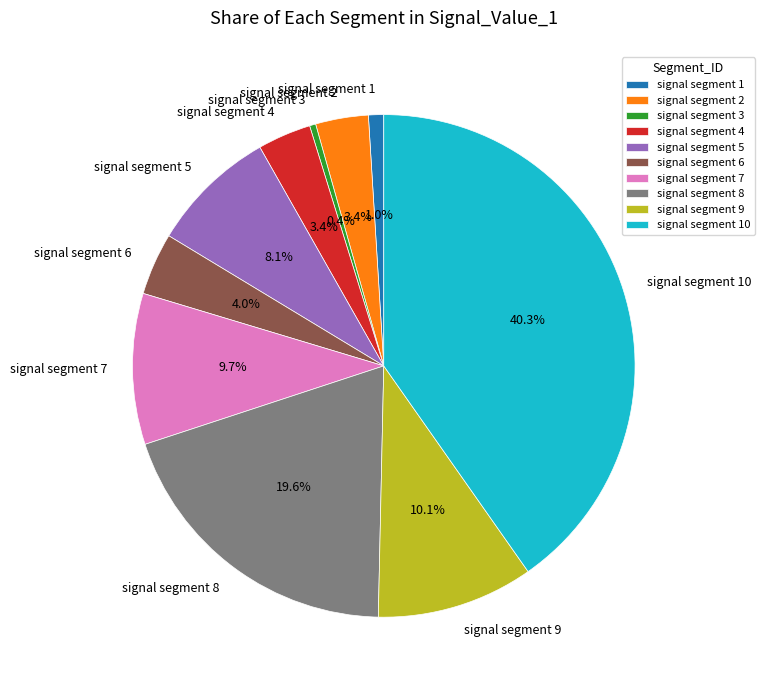

Is it true that signal segment 9 is 1% of the pie?

False